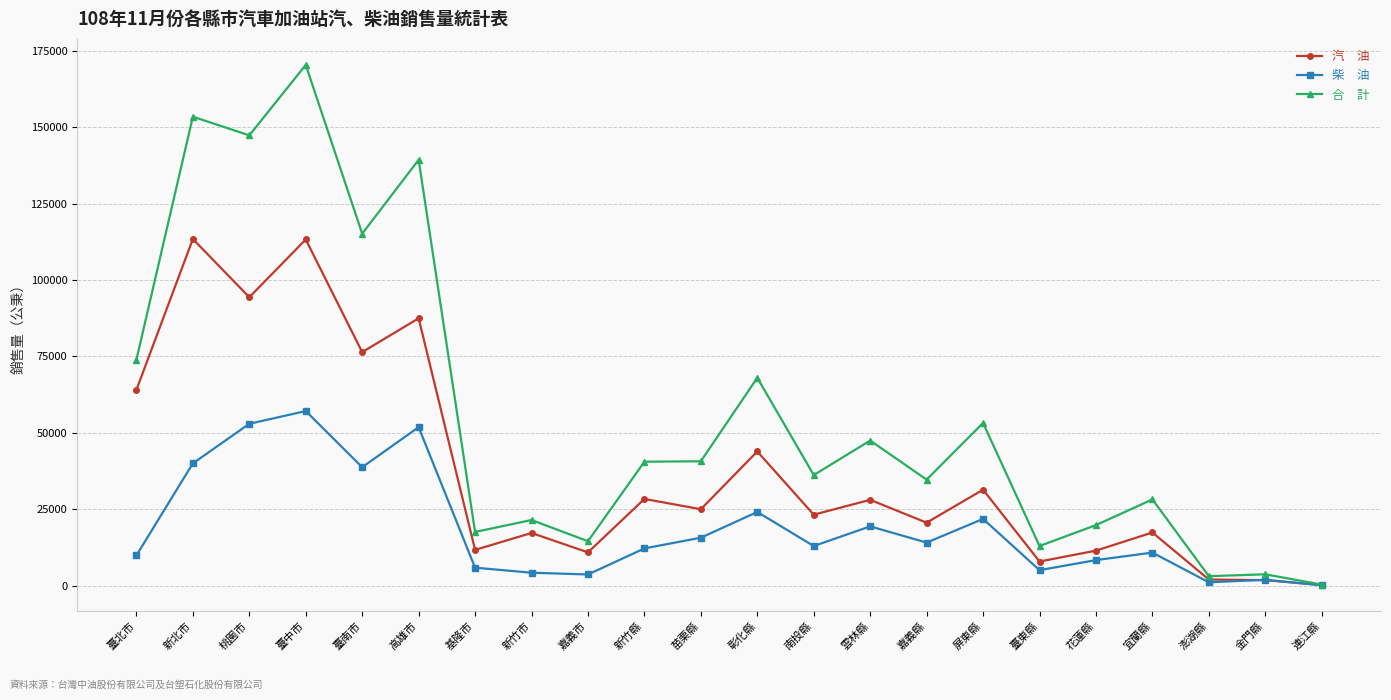

What is the spread (max minus min) of values at 桃園市?

94353